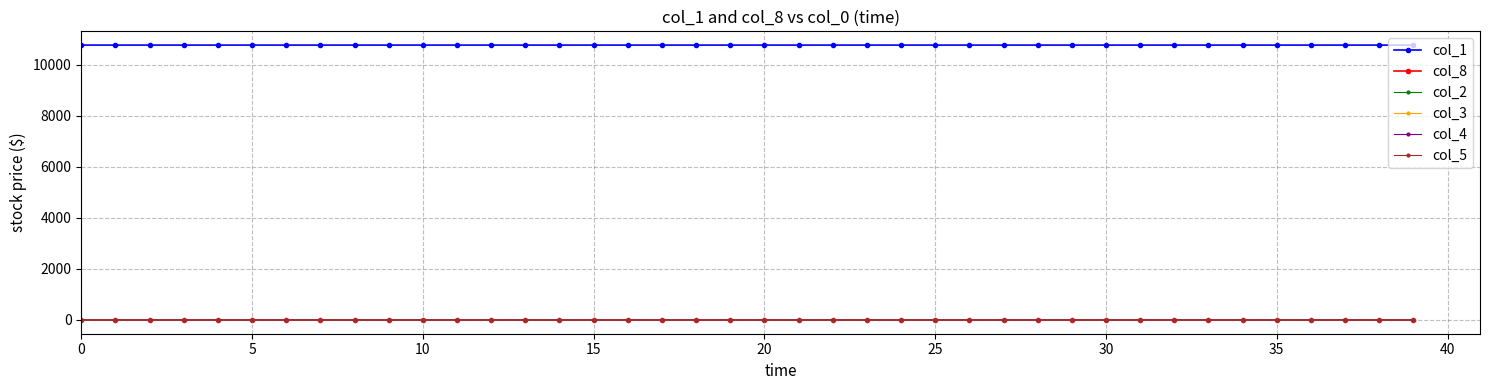

Which series has the largest total across all categories?

col_1